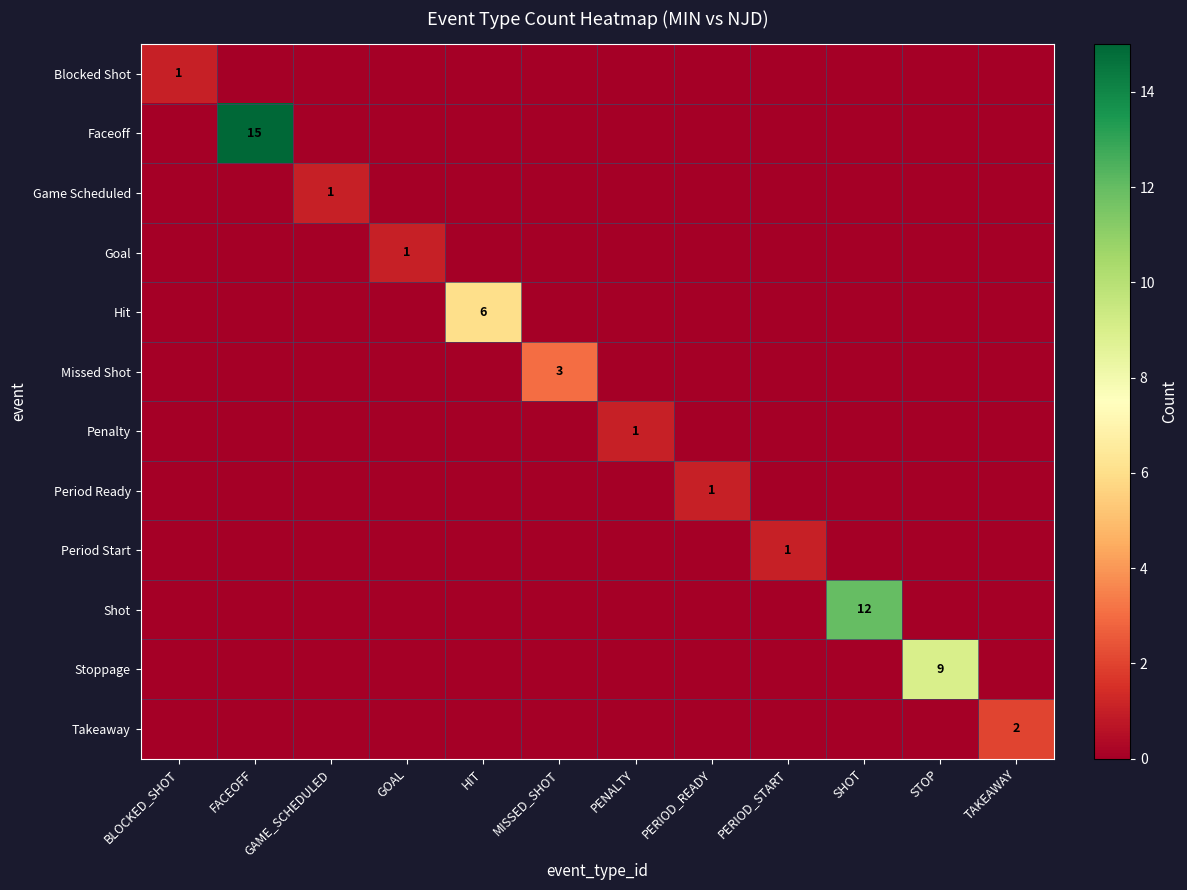

Which series has the widest spread of values?

Faceoff